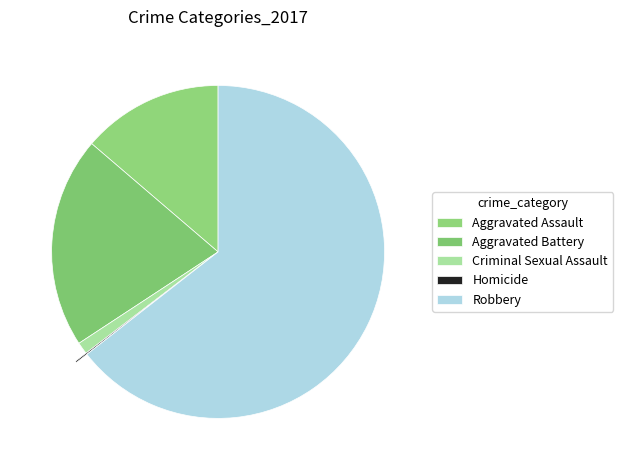

Rank the categories by value from highest to lowest.

Robbery, Aggravated Battery, Aggravated Assault, Criminal Sexual Assault, Homicide